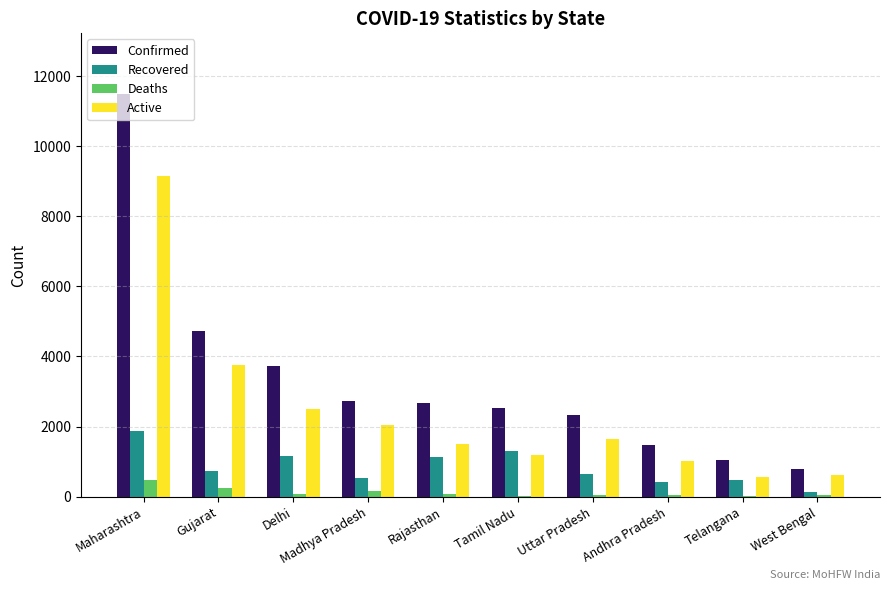

The value of Confirmed at Maharashtra is 6436. True or false?

False